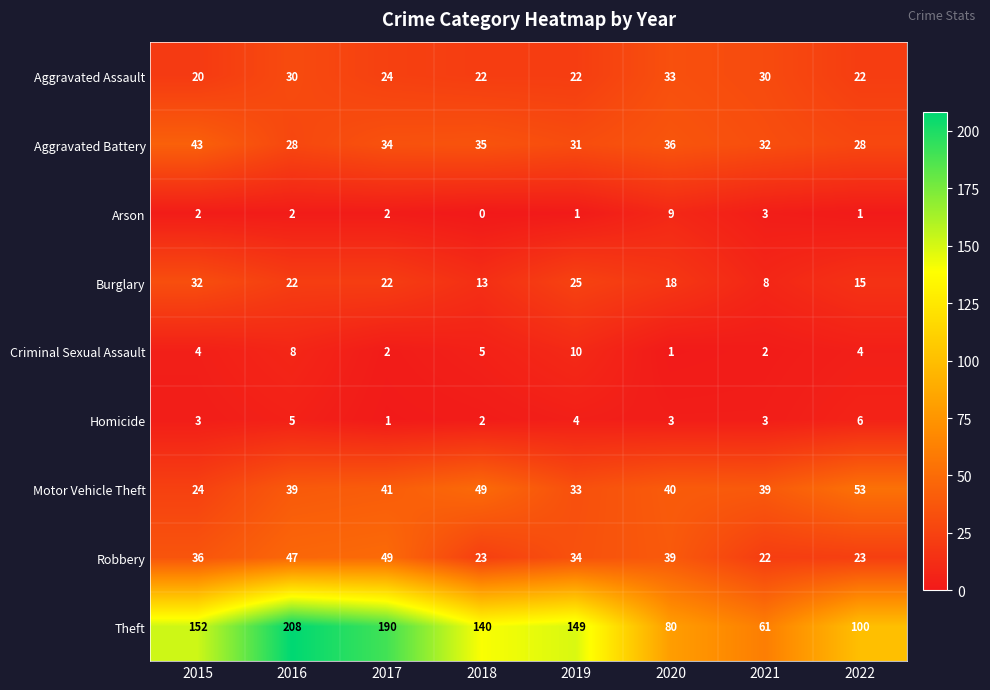

The value of Theft at 2019 is 149. True or false?

True